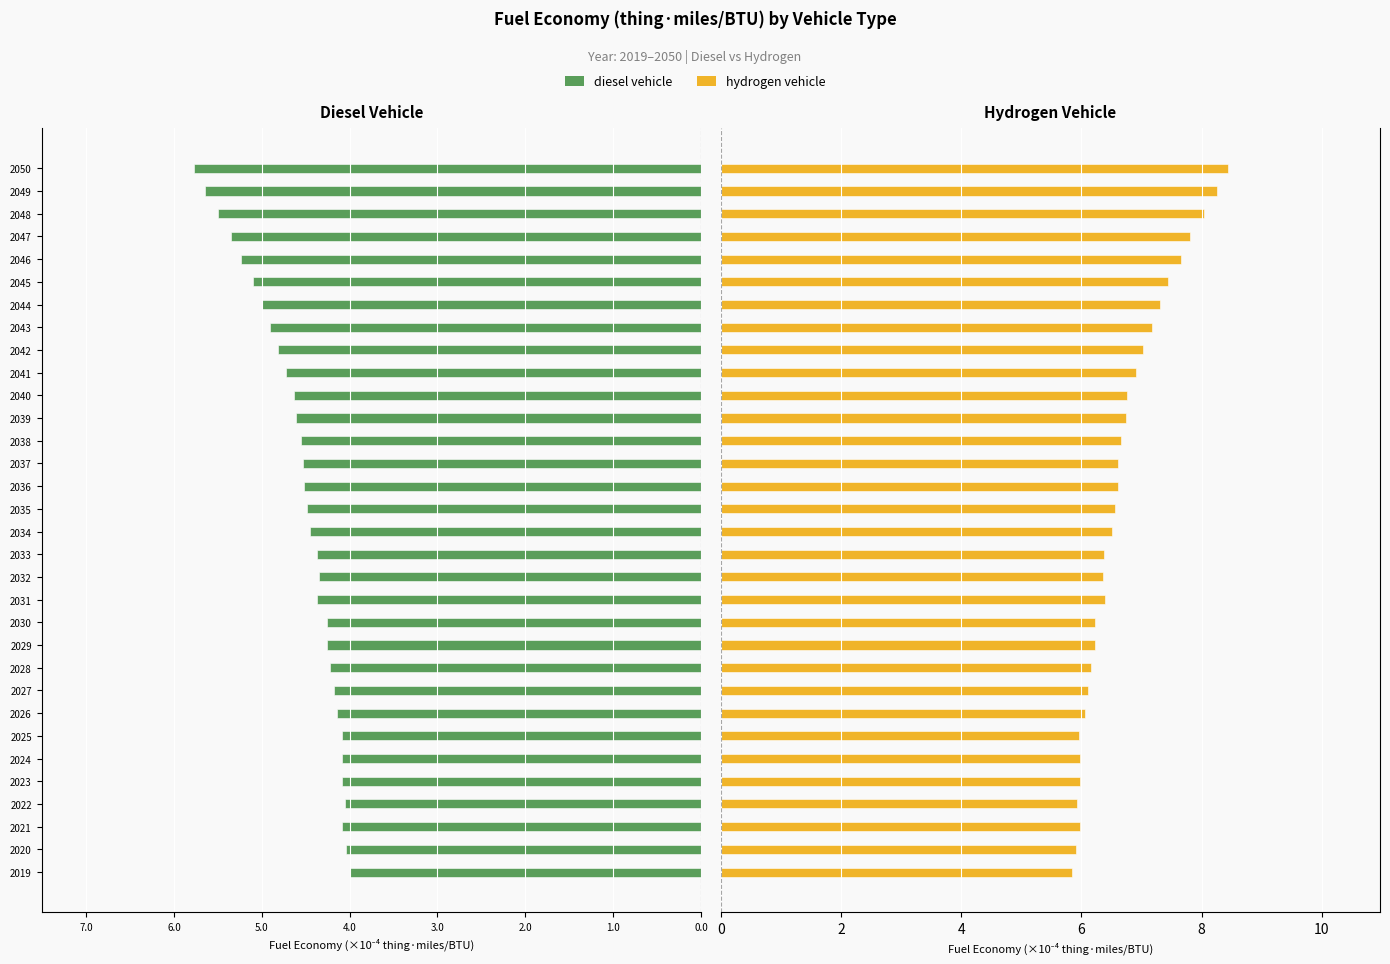

Reading left to right, list all the values displayed in this chart.

diesel vehicle: -4.0	-4.0	-4.1	-4.1	-4.1	-4.1	-4.1	-4.1	-4.2	-4.2	-4.3	-4.3	-4.4	-4.4	-4.4	-4.5	-4.5	-4.5	-4.5	-4.6	-4.6	-4.6	-4.7	-4.8	-4.9	-5.0	-5.1	-5.2	-5.3	-5.5	-5.6	-5.8
hydrogen vehicle: 5.8	5.9	6.0	5.9	6.0	6.0	6.0	6.1	6.1	6.2	6.2	6.2	6.4	6.4	6.4	6.5	6.6	6.6	6.6	6.7	6.7	6.8	6.9	7.0	7.2	7.3	7.4	7.6	7.8	8.0	8.2	8.4